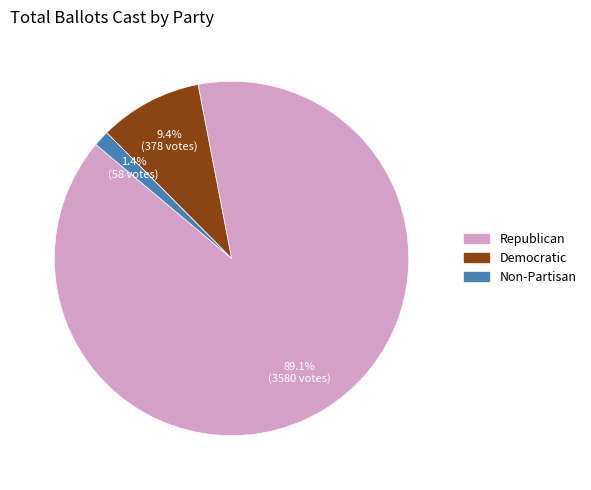

Rank the categories by value from highest to lowest.

Republican, Democratic, Non-Partisan